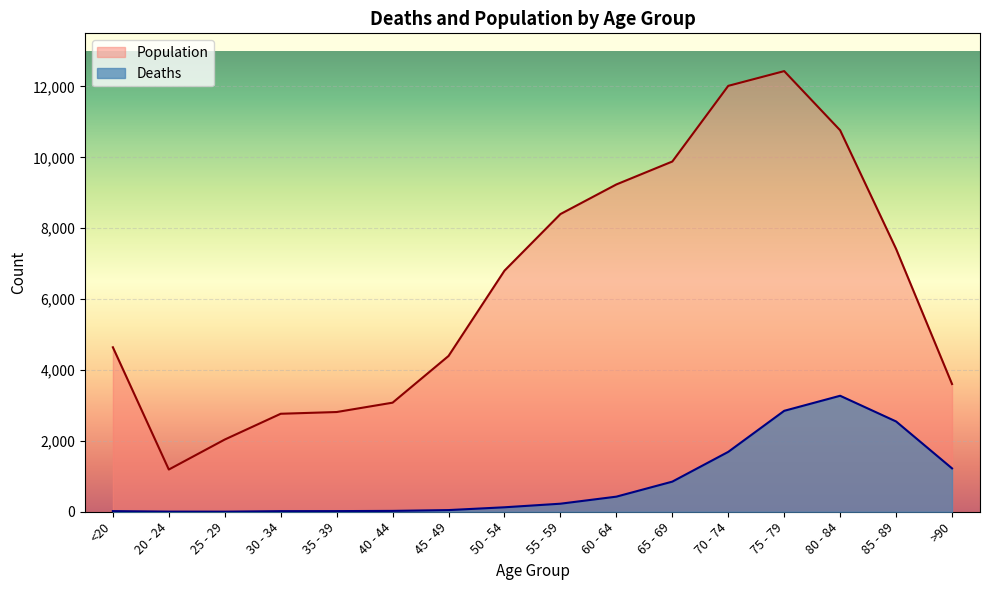

At which label does Deaths first exceed 227?

60 - 64